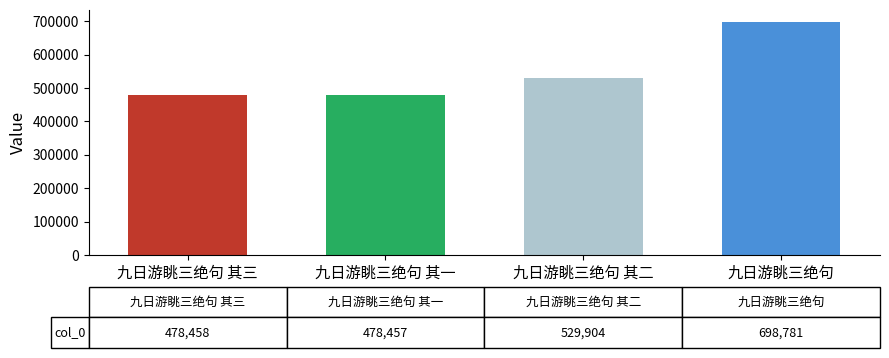

What is the greatest value displayed?

698781